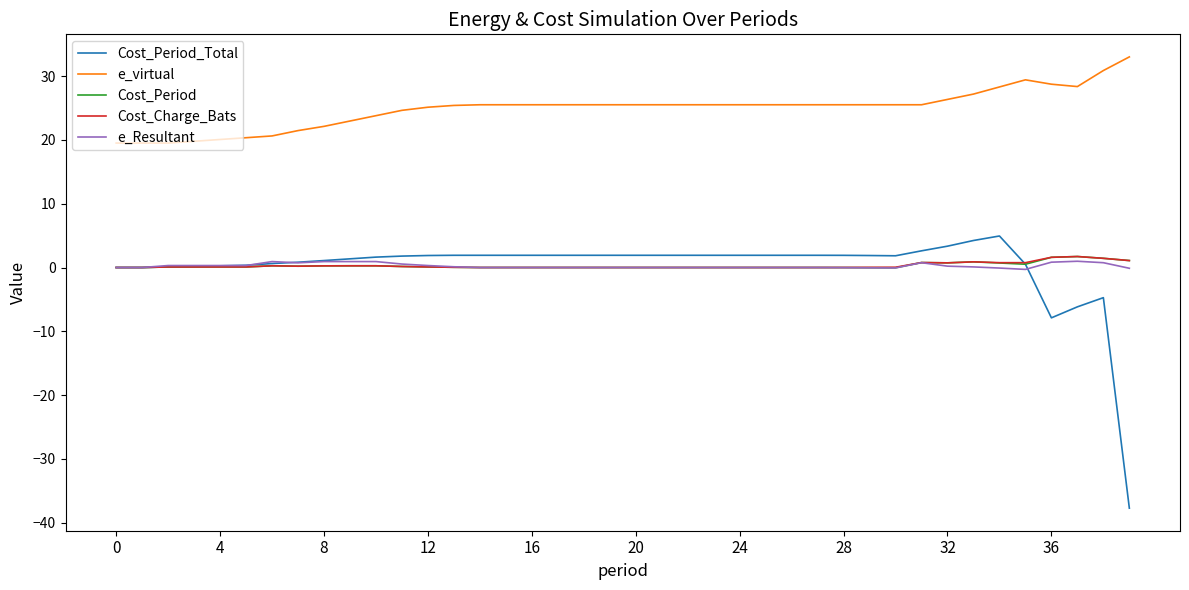

Which series has the widest spread of values?

Cost_Period_Total